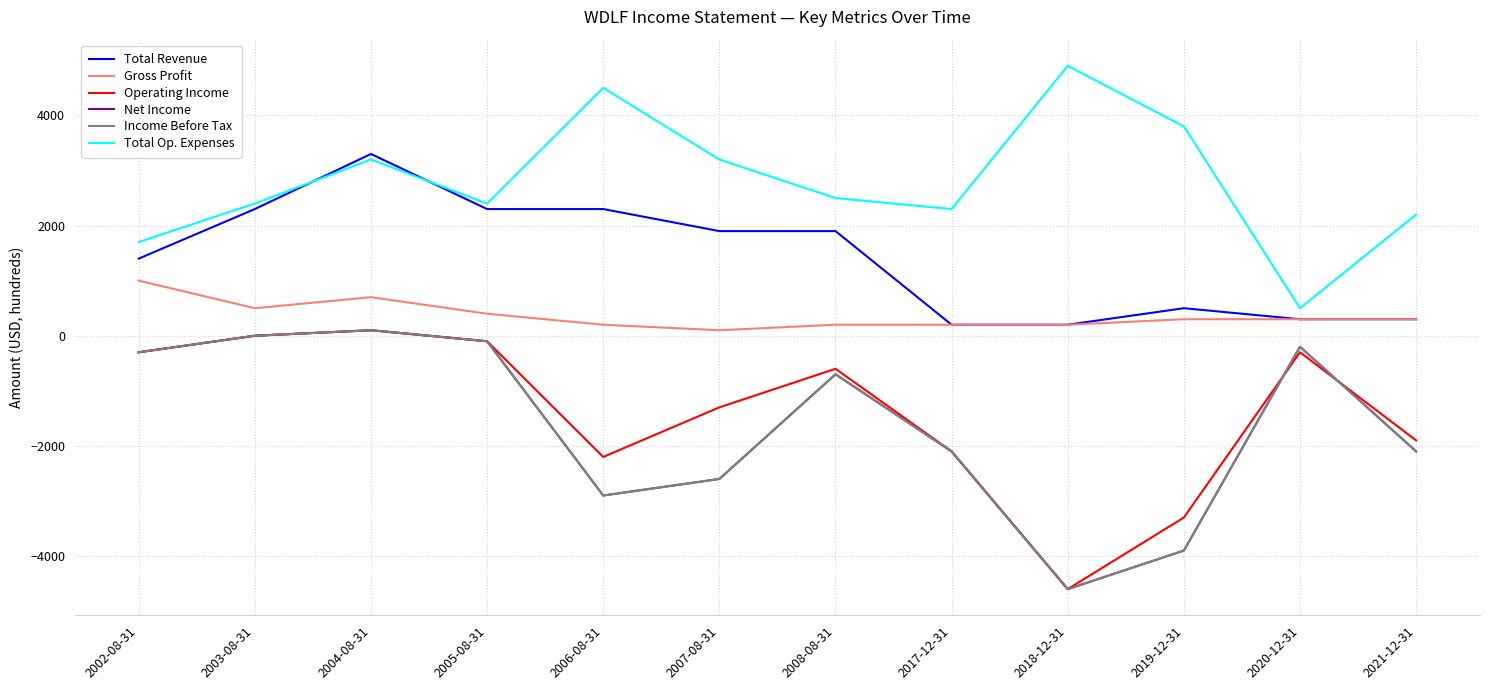

What is the average value of the Net Income series?

-1617